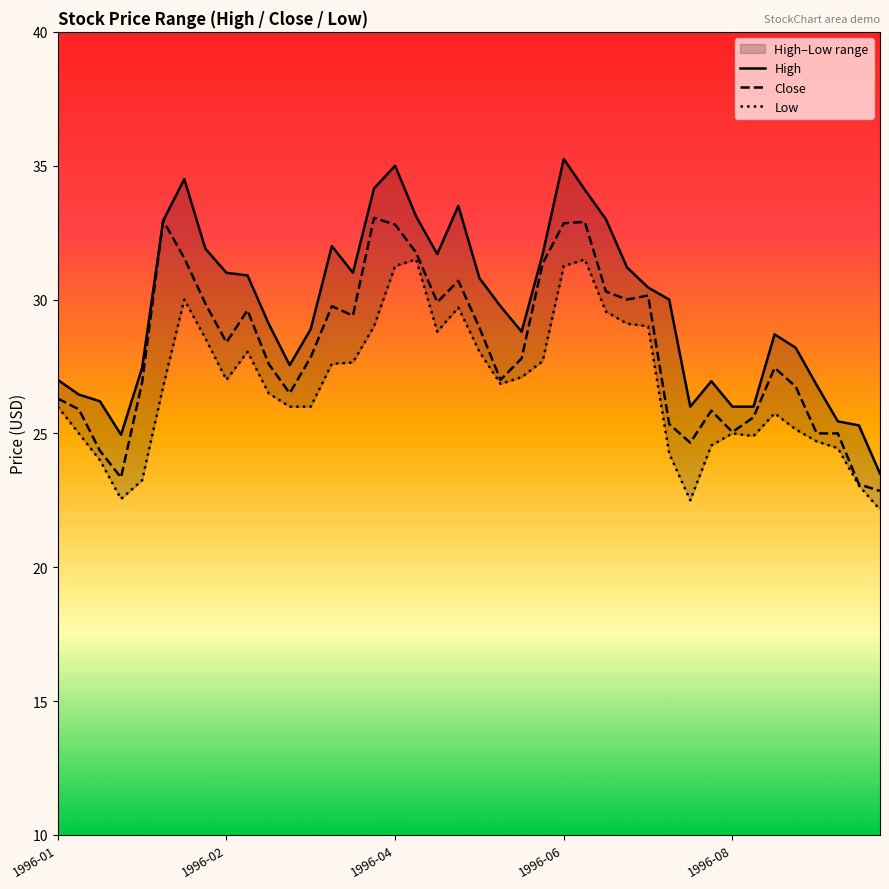

Which category has the lowest value in the Low series?

39